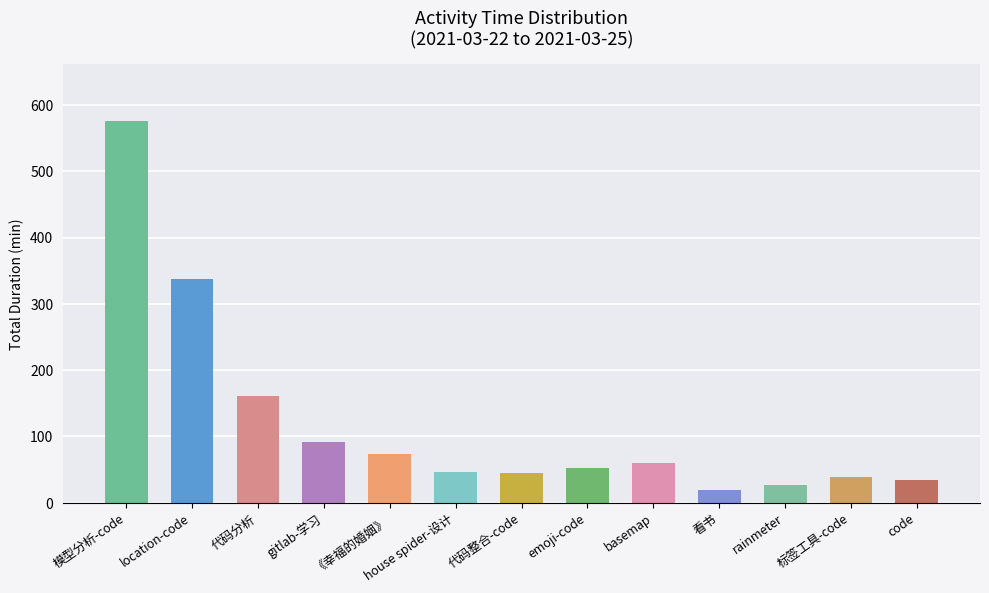

At which label is the value closest to 297?

location-code